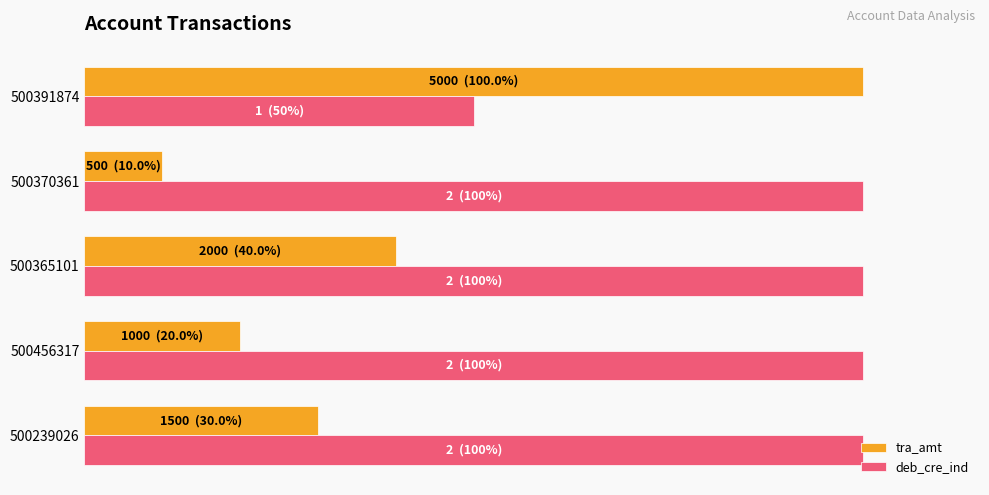

What are all the series names shown in the legend?

tra_amt, deb_cre_ind